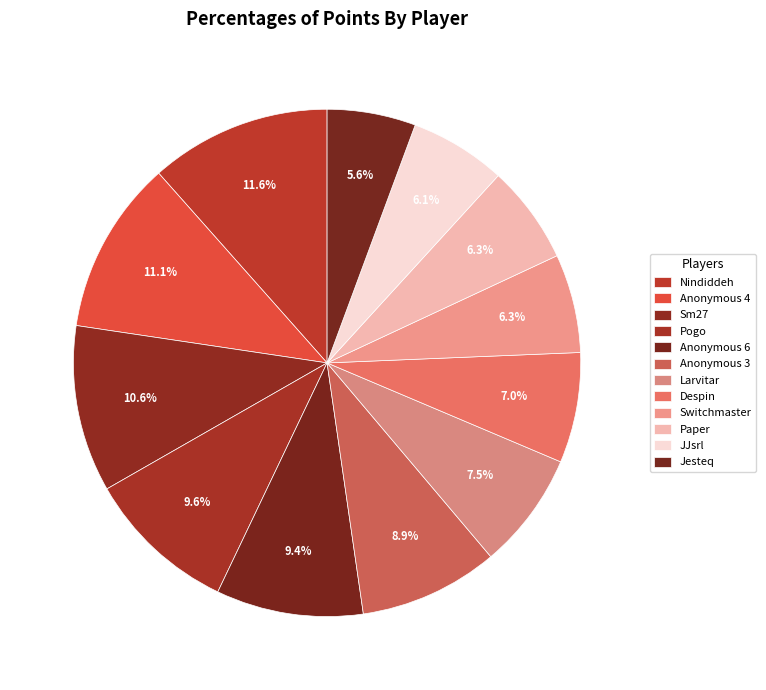

What percentage is the Anonymous 3 slice, to the nearest percent?

9%